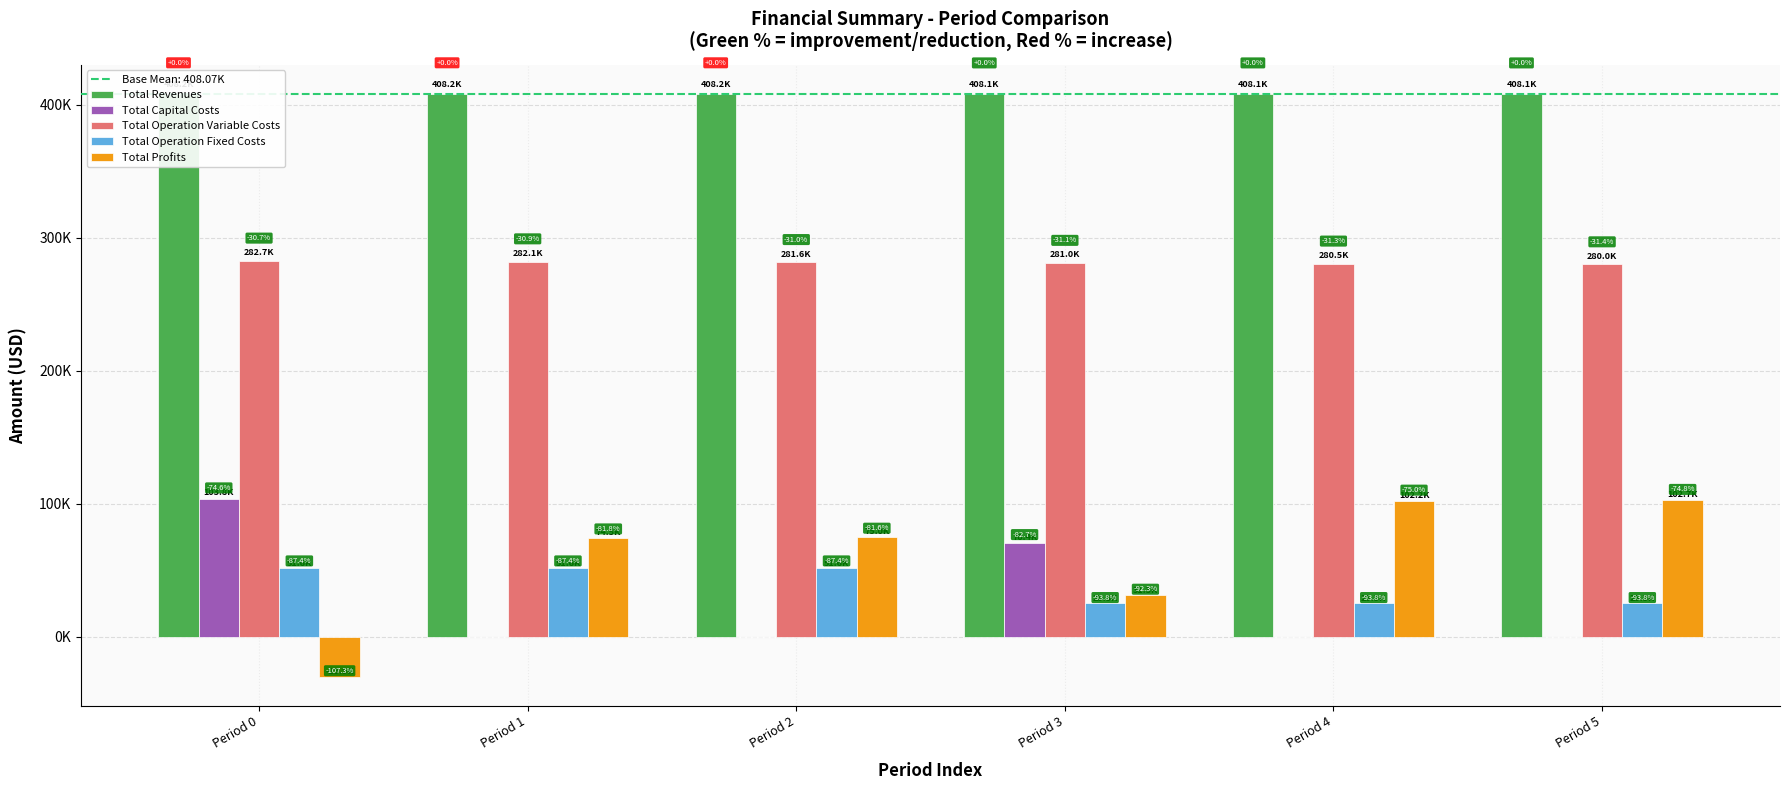

Which series has the largest range (max minus min)?

Total Profits